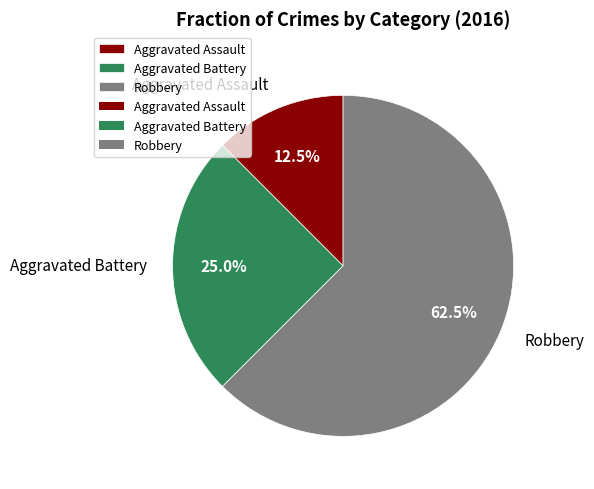

Between Aggravated Battery and Aggravated Assault, which is larger?

Aggravated Battery